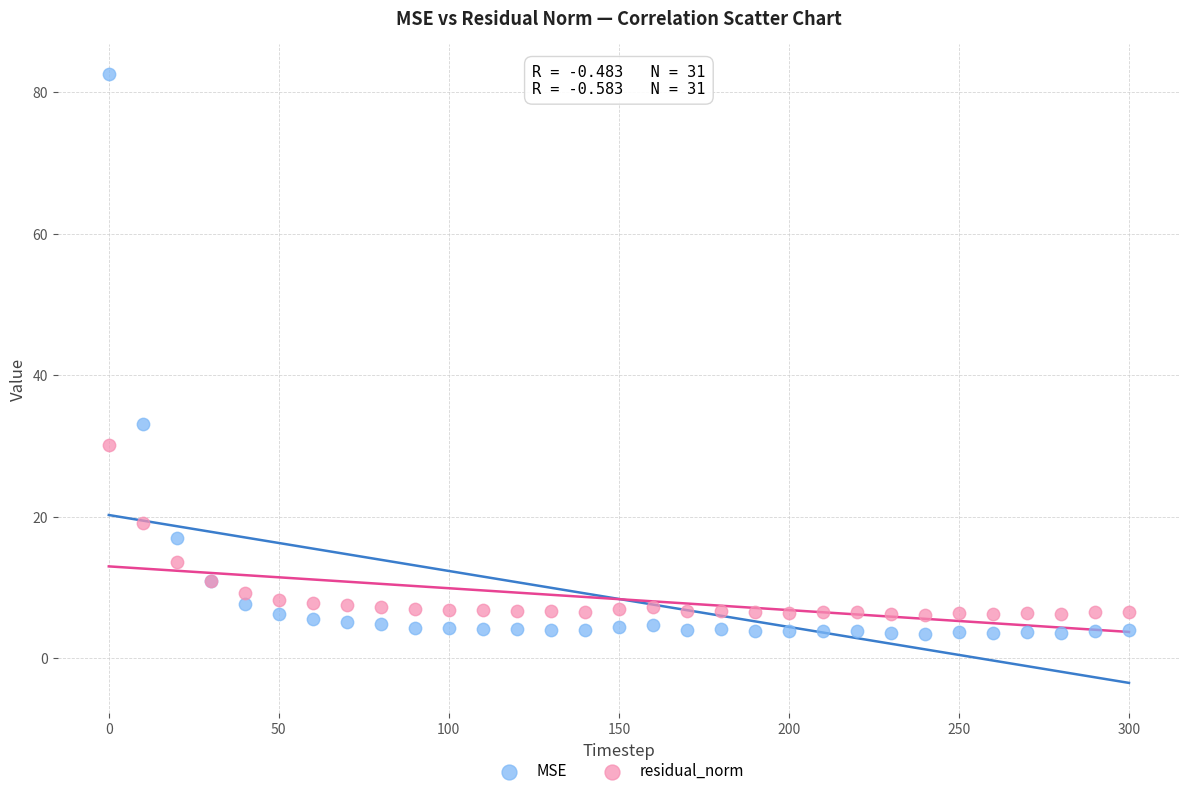

What is the X range (max minus min) for the scatter plot?

300.0